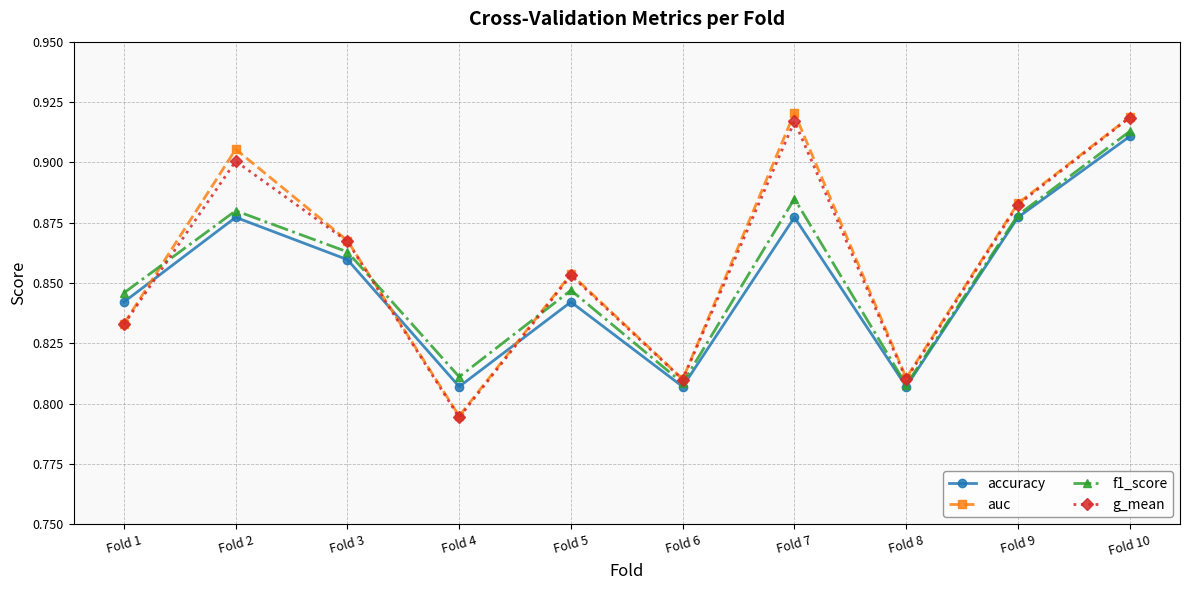

How many accuracy values are between 0 and 1?

10